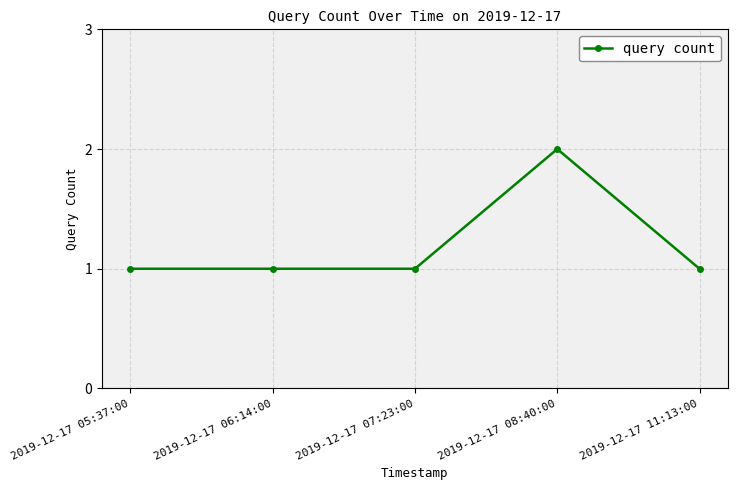

Reading right to left, list all the values displayed in this chart.

2019-12-17 11:13:00=1	2019-12-17 08:40:00=2	2019-12-17 07:23:00=1	2019-12-17 06:14:00=1	2019-12-17 05:37:00=1